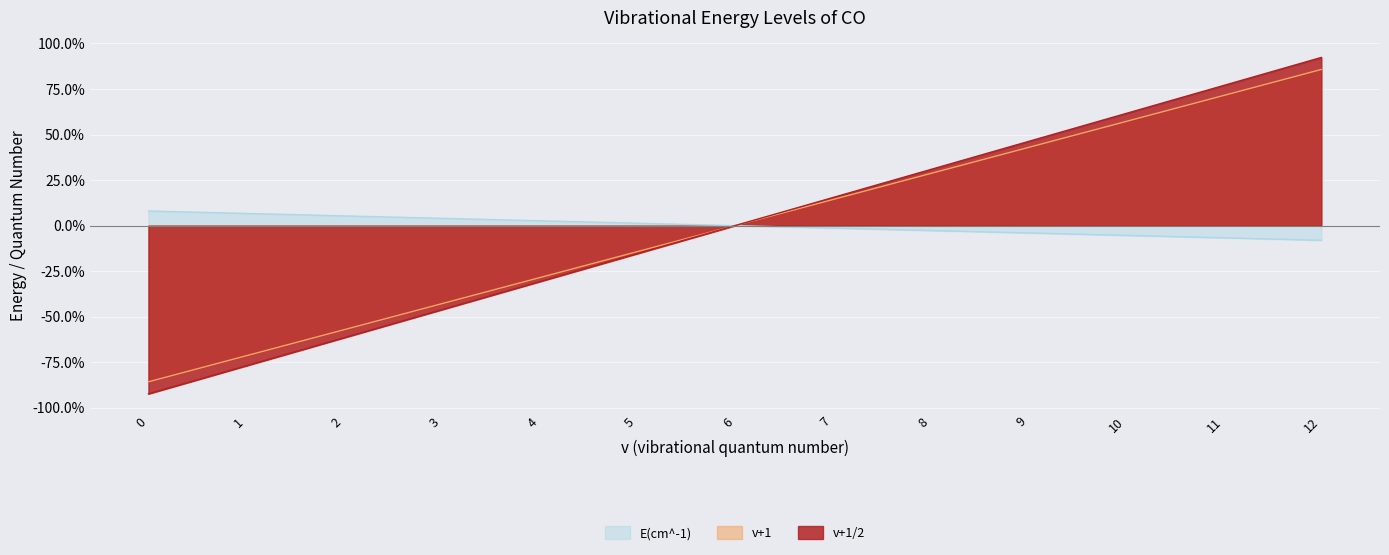

At which category is the sum across all series the highest?

12